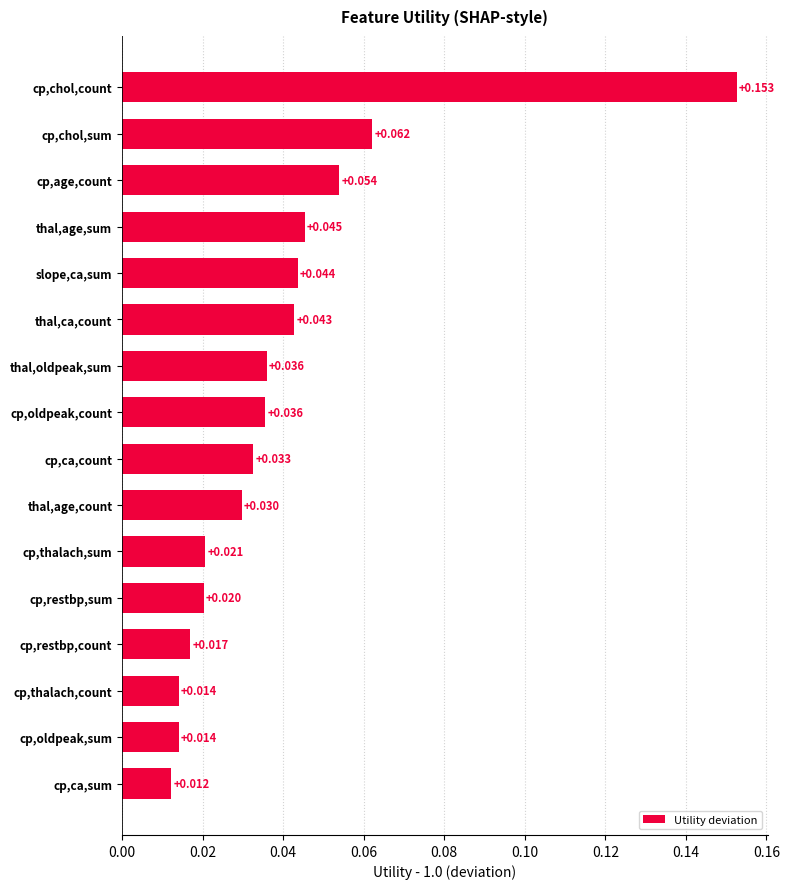

Which has a higher value, cp,oldpeak,count or cp,ca,count?

cp,oldpeak,count